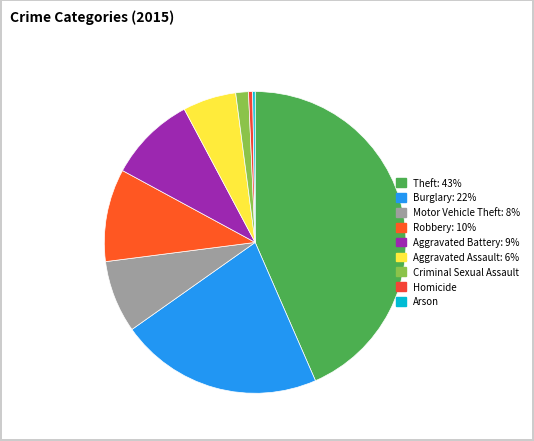

Does any single category account for the majority?

No